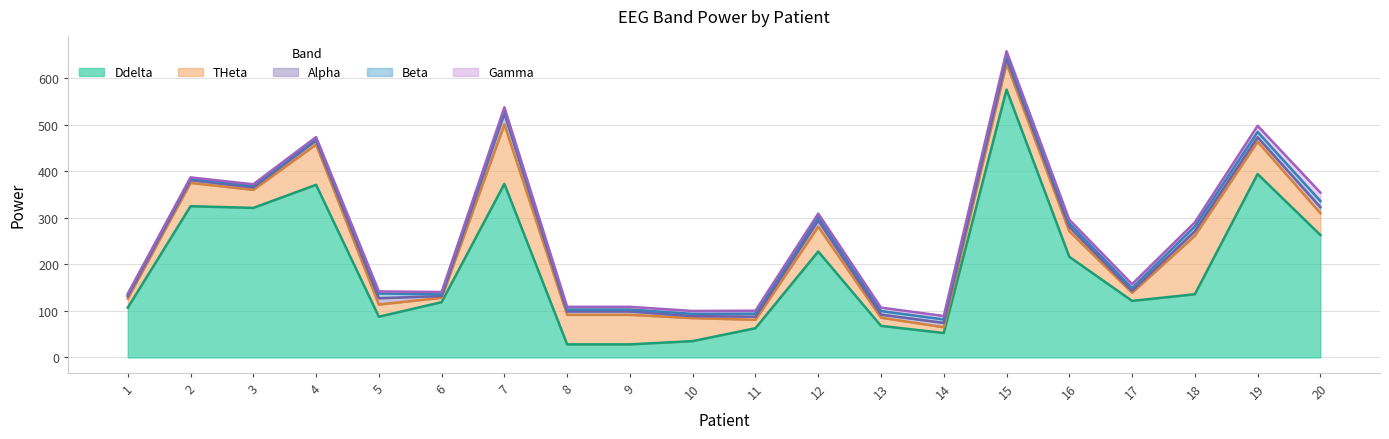

Reading left to right, transcribe all the data shown in this chart.

Ddelta: 107.0	325.0	321.3	371.0	87.5	118.8	373.0	28.1	28.1	35.1	62.8	227.7	67.9	52.5	575.6	216.3	121.5	135.8	394.2	263.1
THeta: 19.6	49.9	38.8	86.6	26.2	9.4	127.7	63.5	63.5	49.4	18.1	53.4	17.5	12.4	56.0	54.9	17.5	125.6	69.5	46.9
Alpha: 5.0	6.1	5.3	8.5	13.6	3.6	23.8	7.2	7.2	4.3	6.7	13.2	6.6	9.4	10.9	9.5	4.0	9.7	9.5	12.9
Beta: 2.8	3.2	3.2	3.6	10.1	3.7	7.3	4.2	4.2	4.9	6.5	7.7	7.7	7.5	7.6	7.3	6.0	10.3	11.6	13.2
Gamma: 2.6	2.8	3.5	3.9	4.6	5.2	5.7	5.8	5.8	6.2	6.3	7.2	7.3	7.4	7.9	8.0	8.6	8.8	13.1	18.1